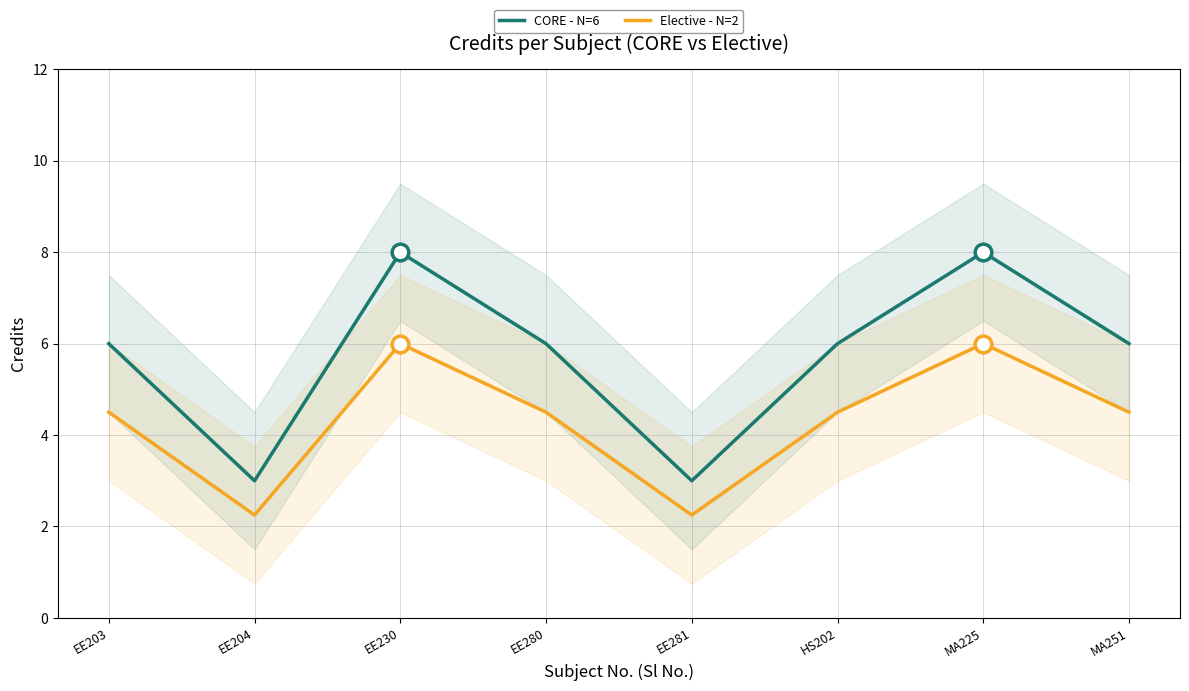

Where is the first local minimum for Elective - N=2?

EE204